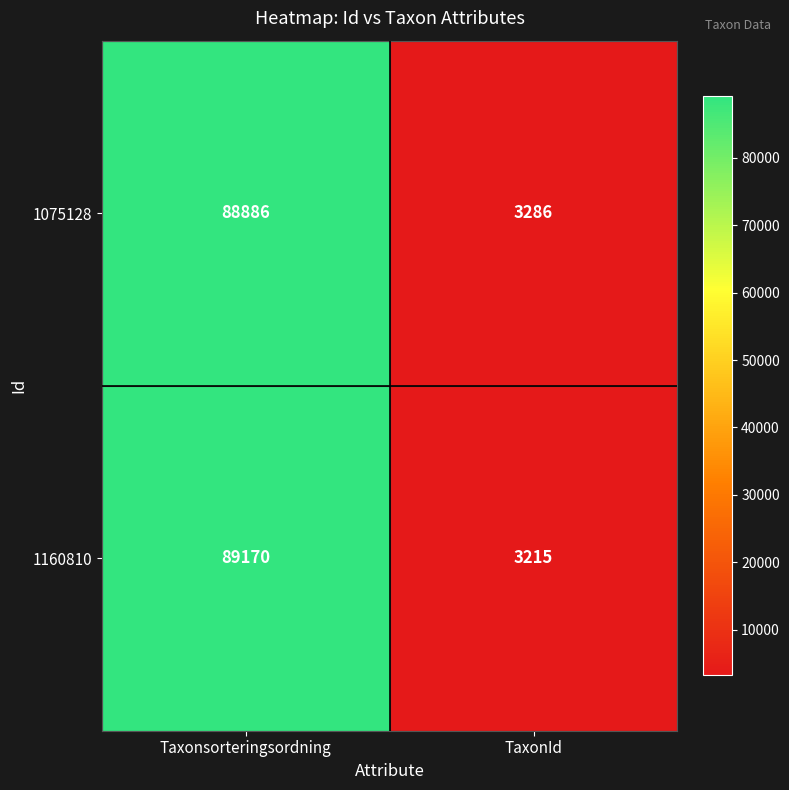

At how many categories does at least one series exceed 20182?

1